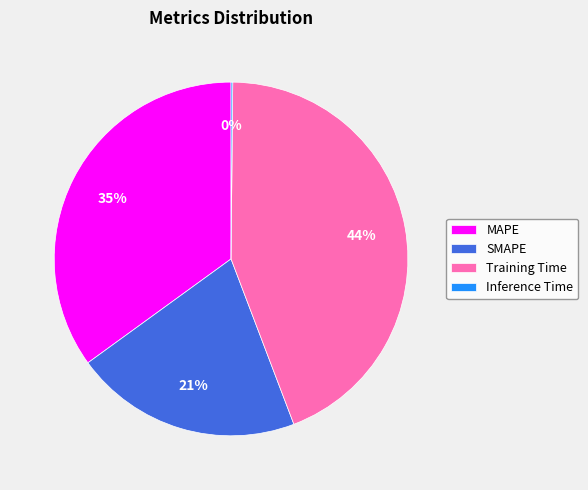

Which slice is the largest?

Training Time